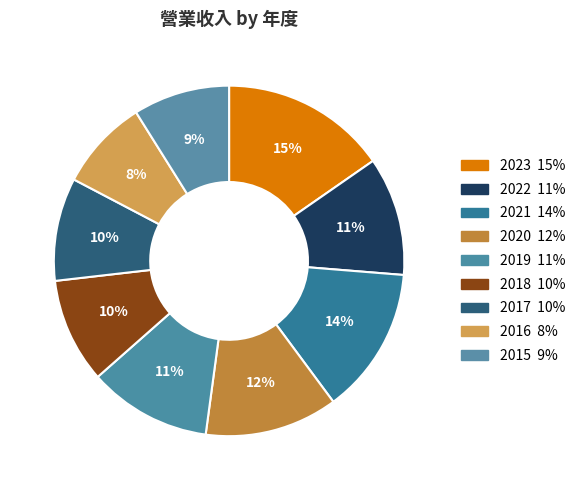

Is there a majority slice in this chart?

No